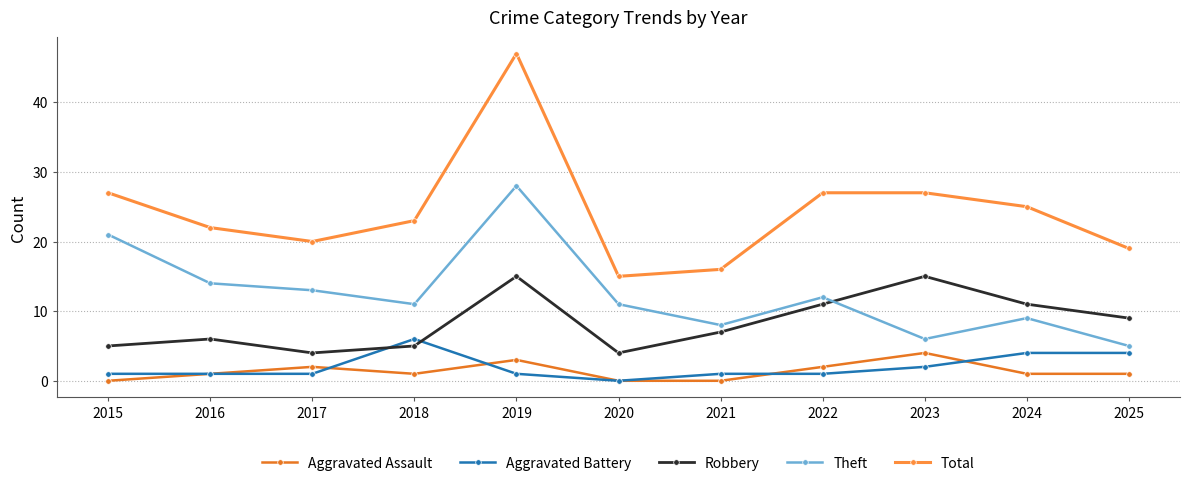

What is the sum of all Total values?

268